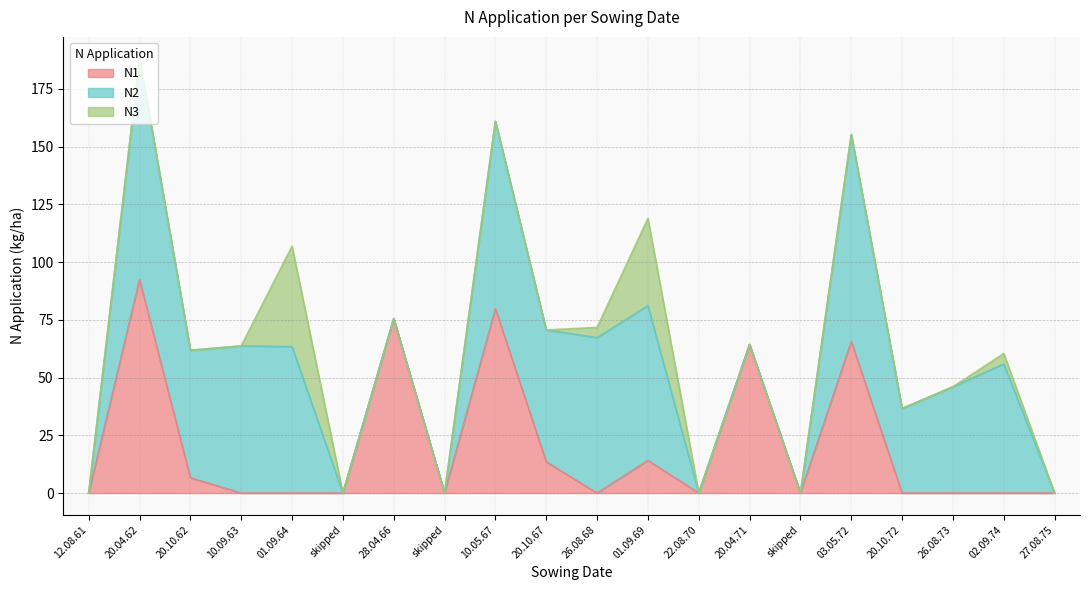

Which category has the lowest value in the N3 series?

12.08.61